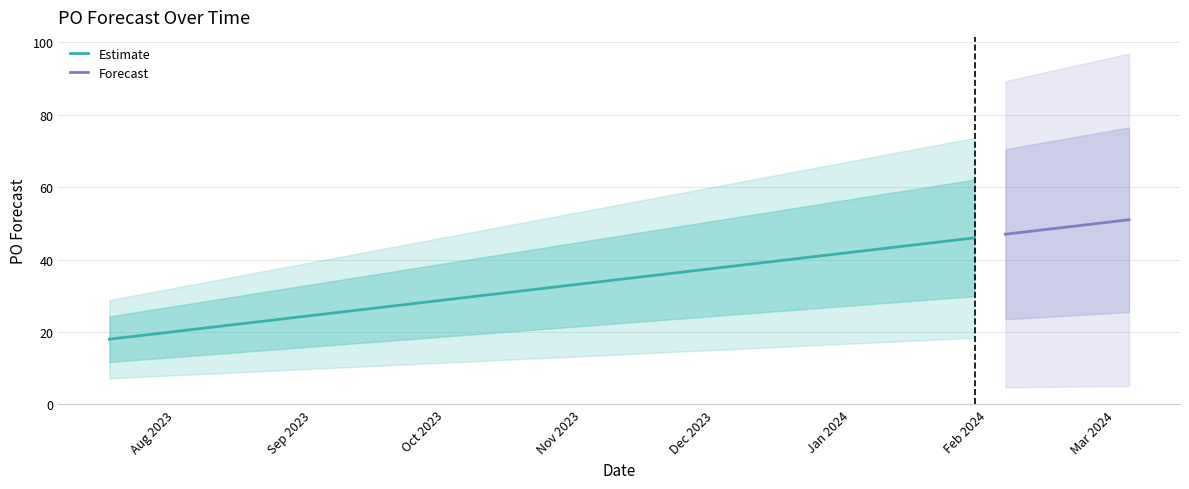

What is the minimum value for Estimate?

18